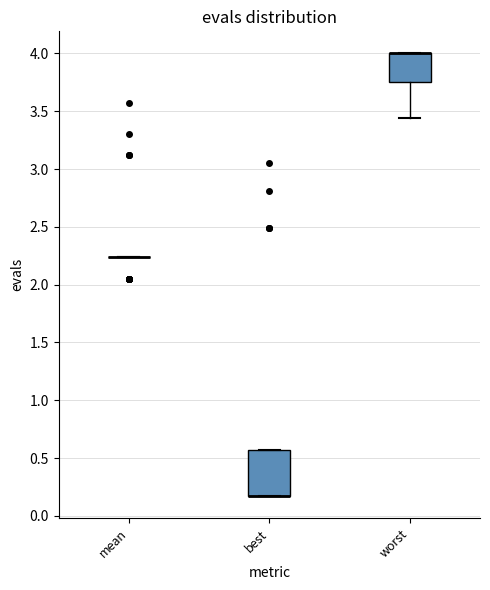

Which box is the tallest, from its lower edge to its upper edge?

best